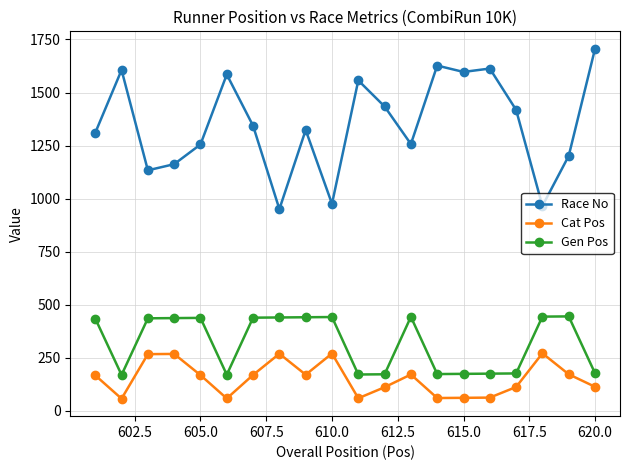

Which series has the largest range (max minus min)?

Race No